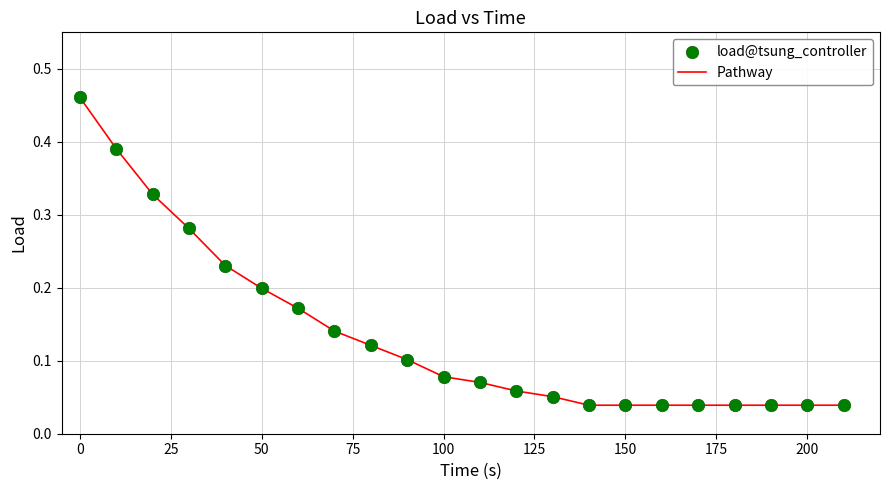

How many lines are shown in the chart?

1